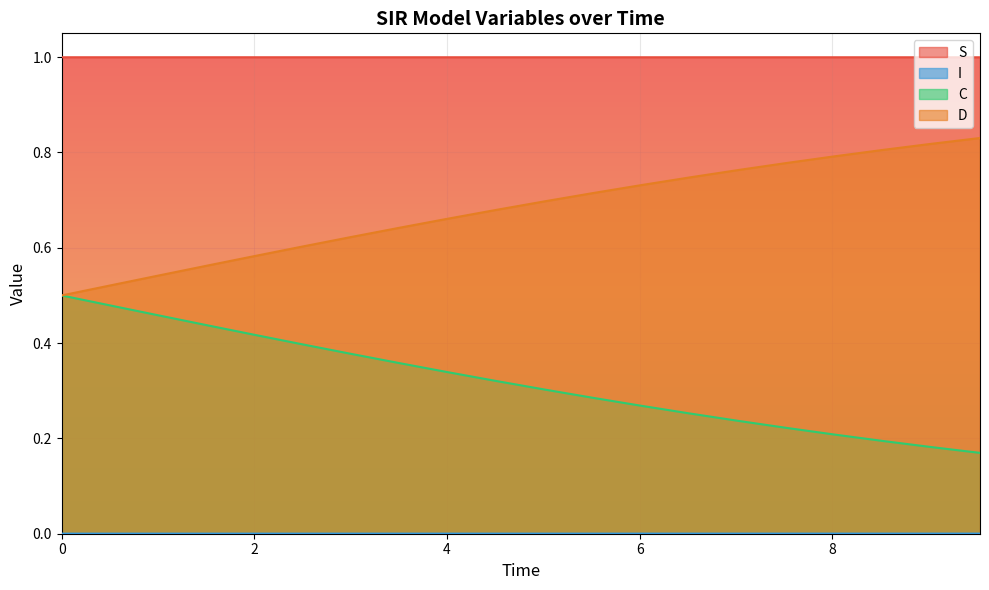

What are all the series names shown in the legend?

S, I, C, D